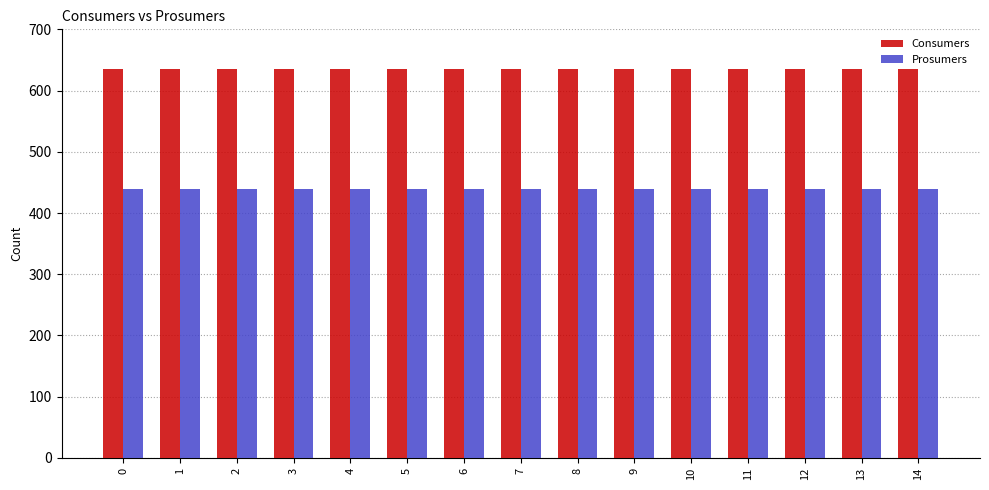

Reading left to right, extract all data points from this chart.

Consumers: 635	635	635	635	635	635	635	635	635	635	635	635	635	635	635
Prosumers: 440	440	440	440	440	440	440	440	440	440	440	440	440	440	440